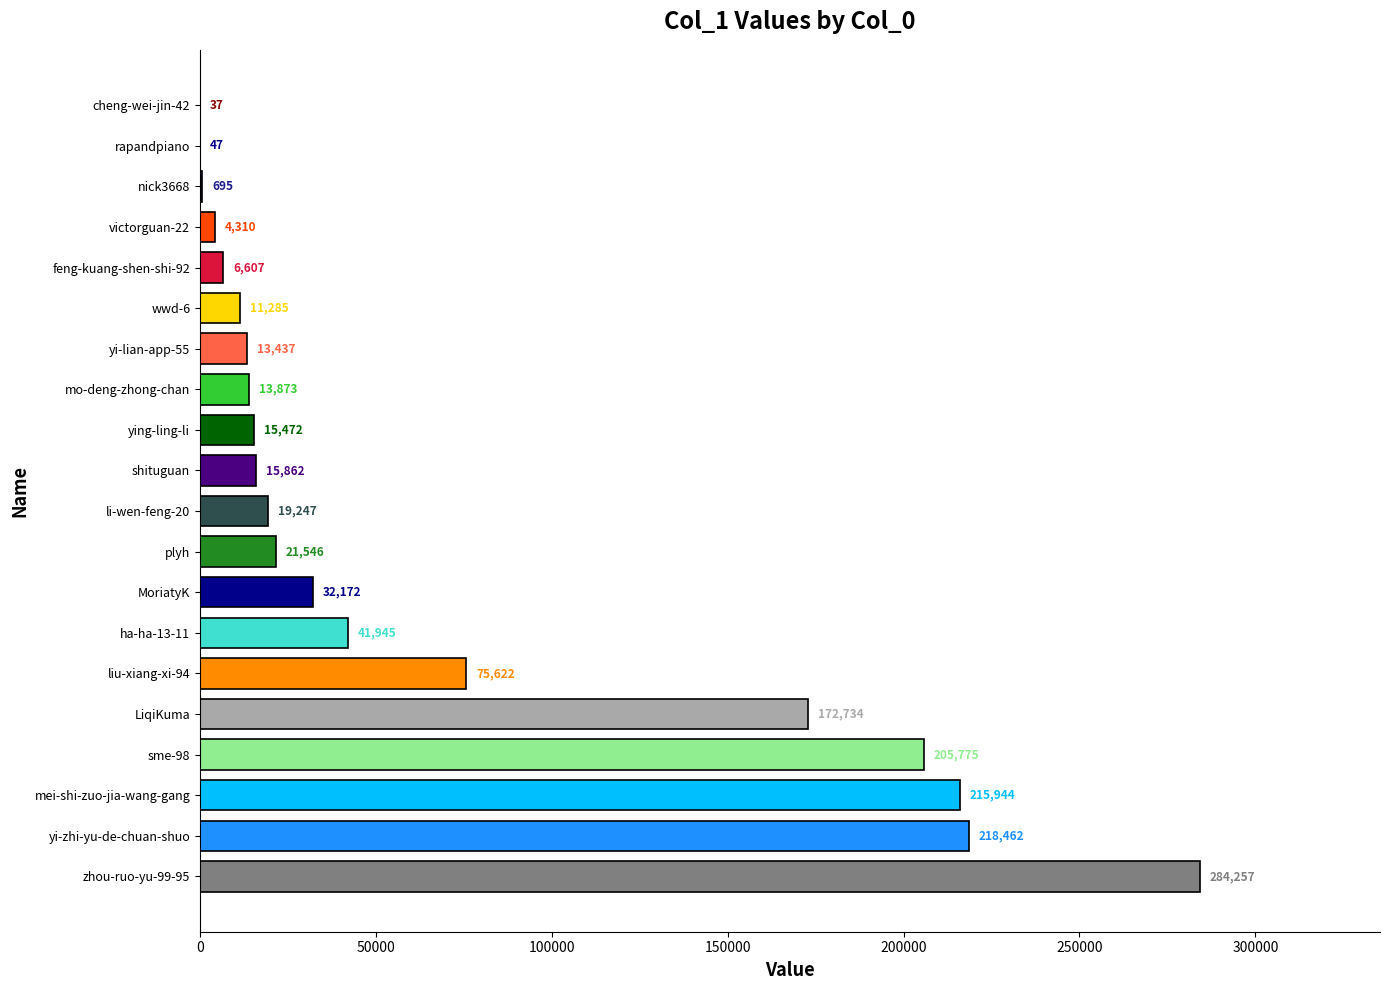

Which has a higher value, shituguan or MoriatyK?

MoriatyK